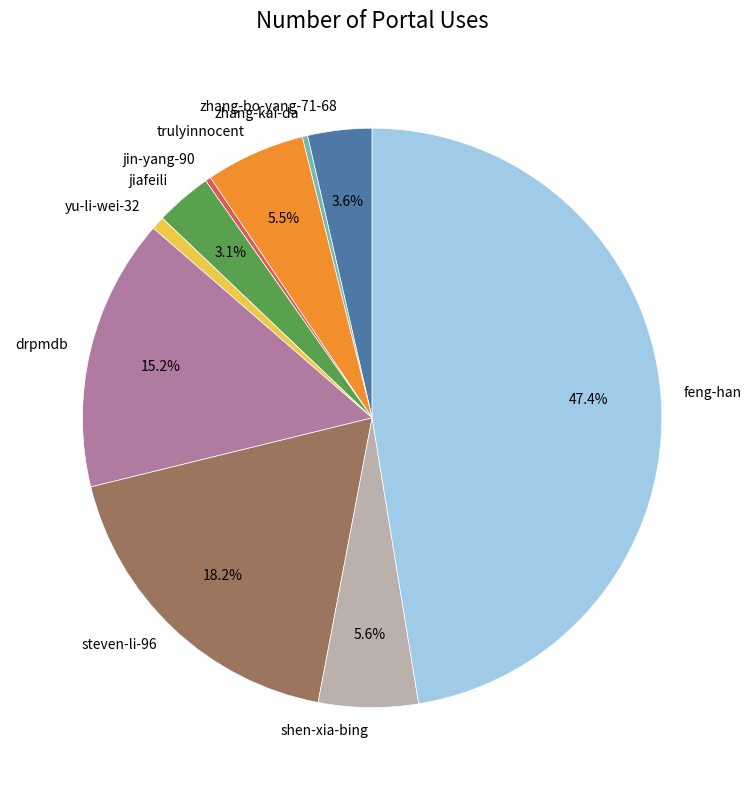

Combined, do zhang-kai-da and zhang-bo-yang-71-68 account for over 50%?

No